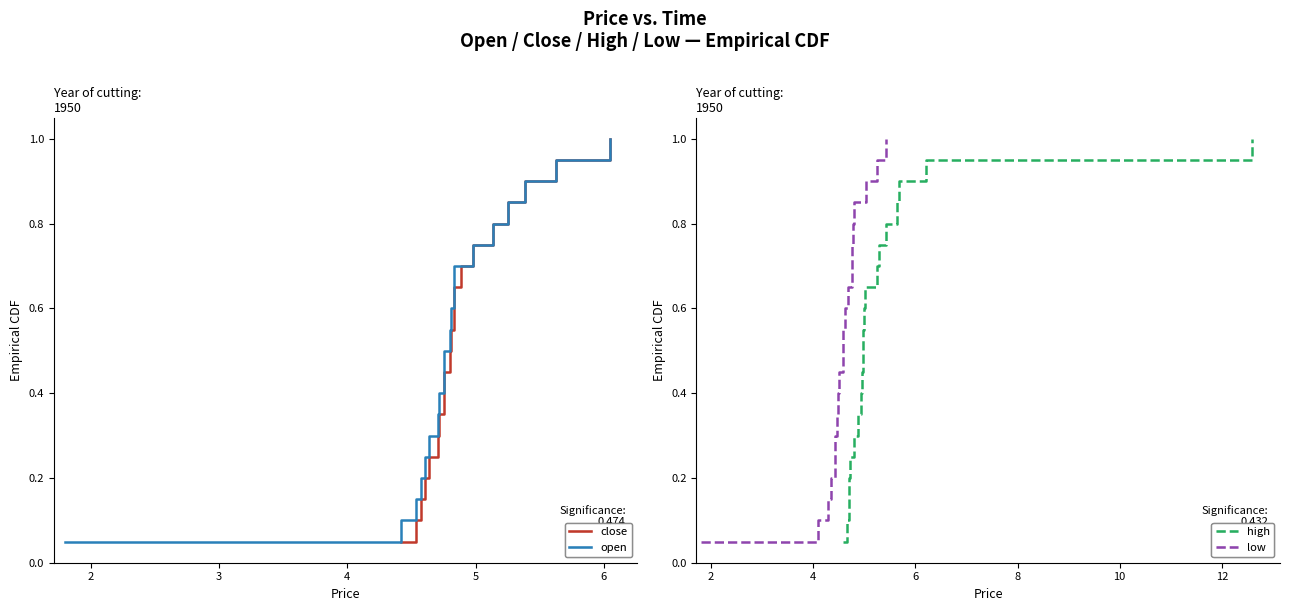

True or false: open and low cross at least once.

False